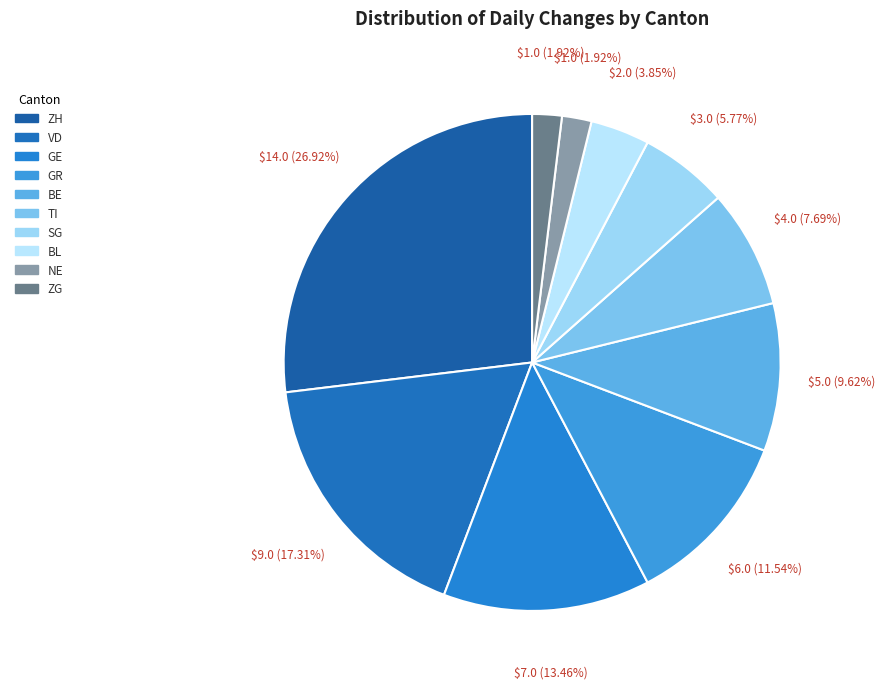

Rank the categories by value from lowest to highest.

NE, ZG, BL, SG, TI, BE, GR, GE, VD, ZH